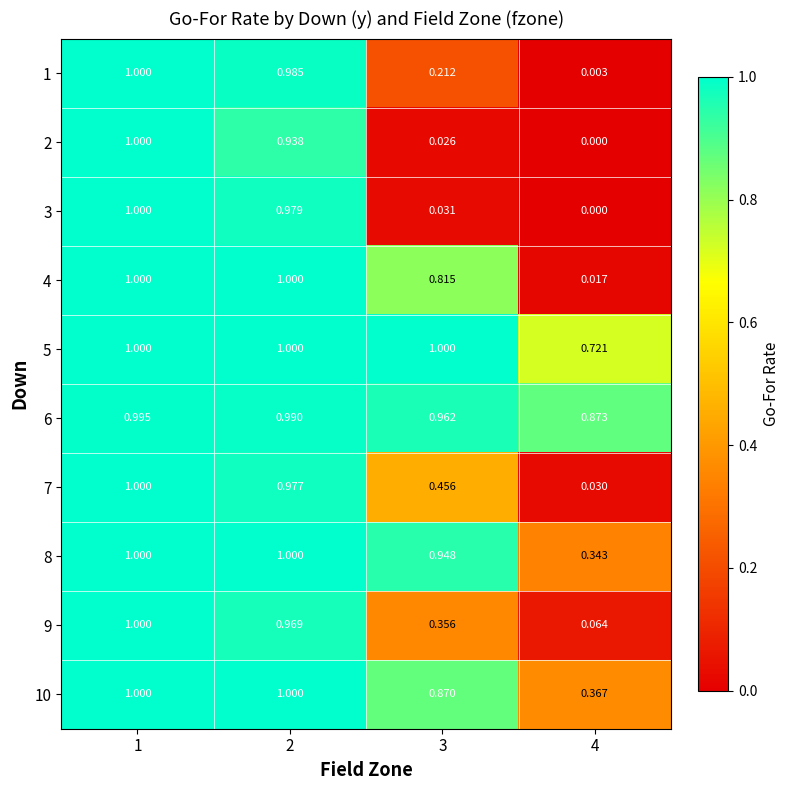

Is the value of 6 at 2 greater than the value of 1 at 4?

Yes